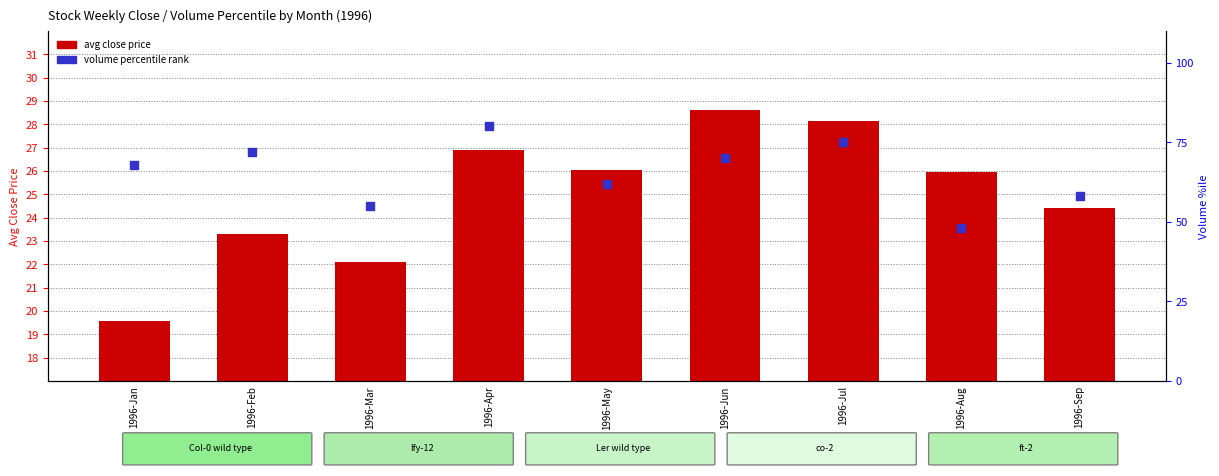

Which series has the largest total across all categories?

volume percentile